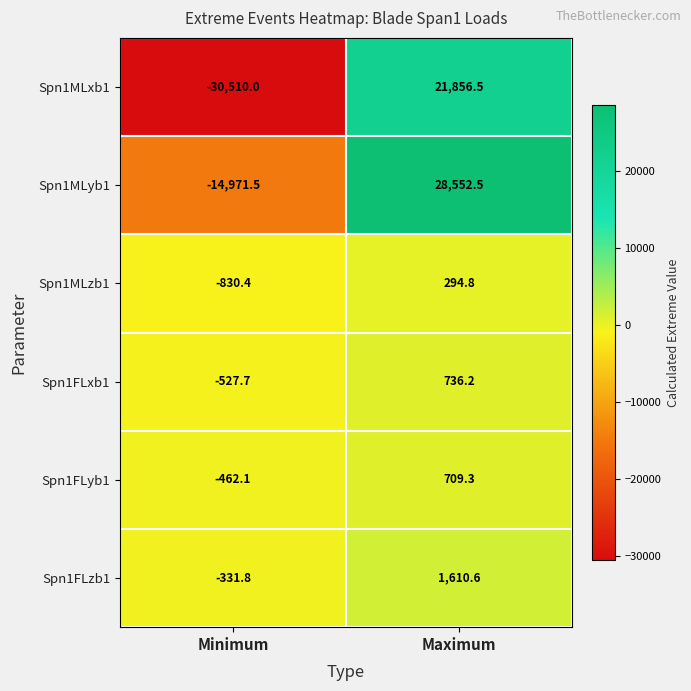

Is it true that Spn1FLxb1 equals 736.2 at Maximum?

True